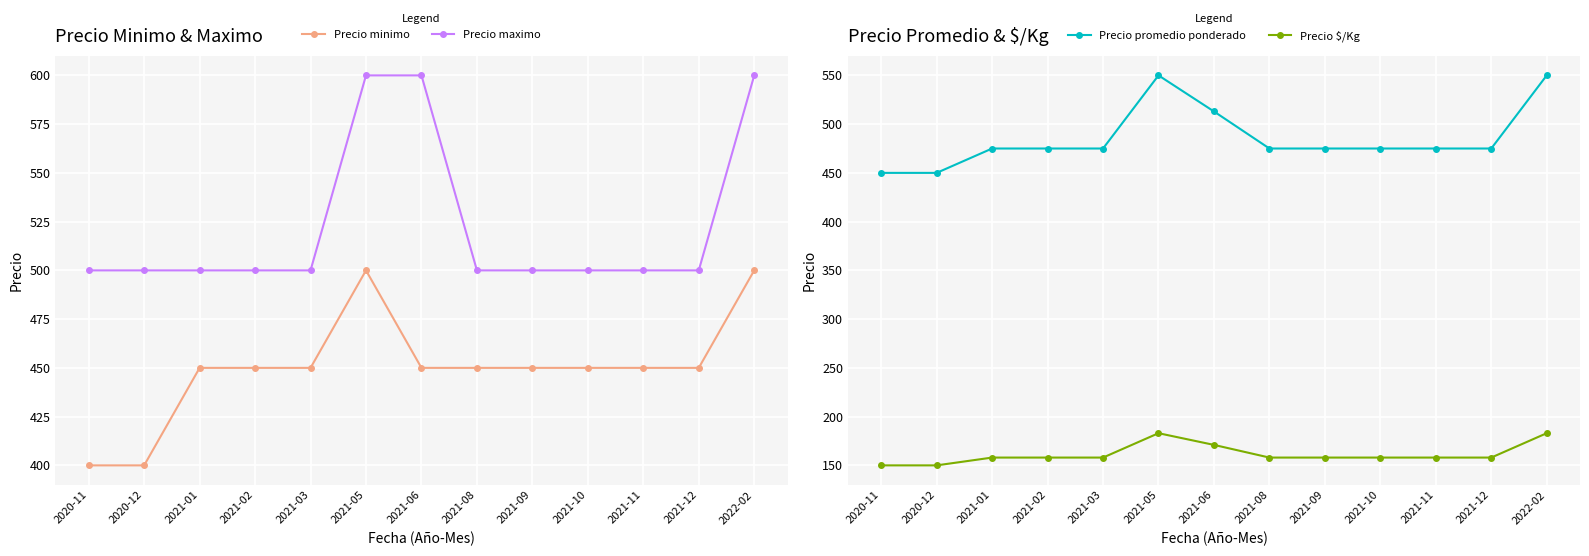

What is the sum of all Precio $/Kg values?

2101